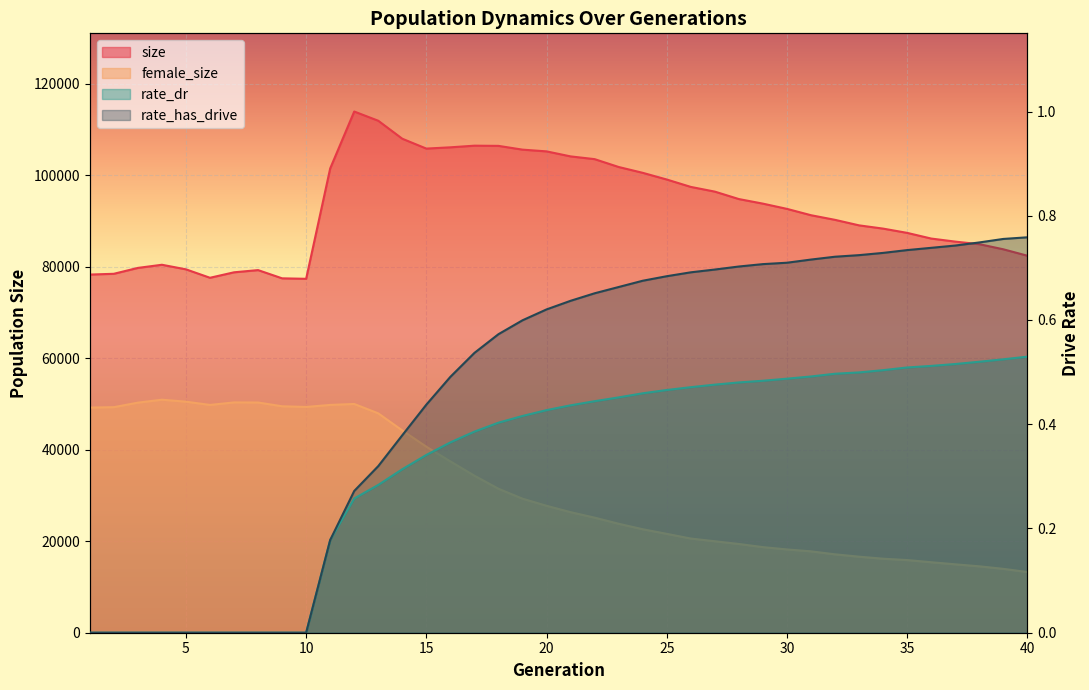

True or false: female_size and rate_dr intersect in this chart.

False